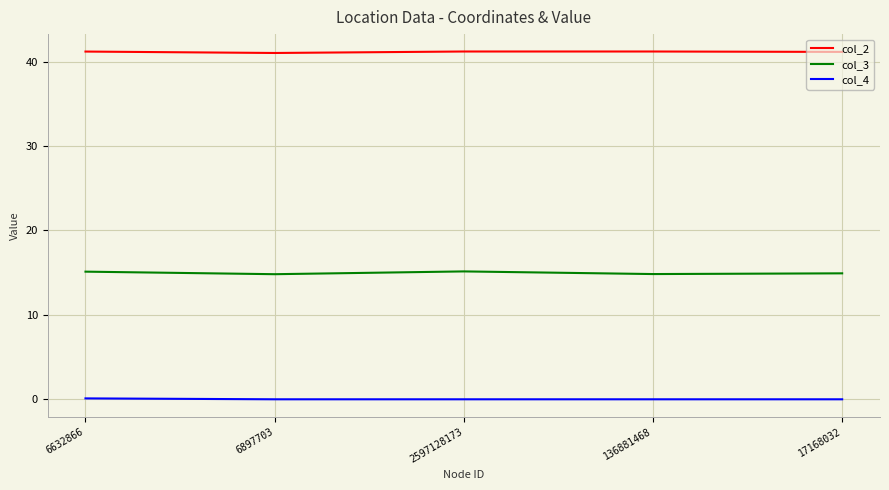

Is the value of col_4 at 6632866 greater than the value of col_3 at 2597128173?

No